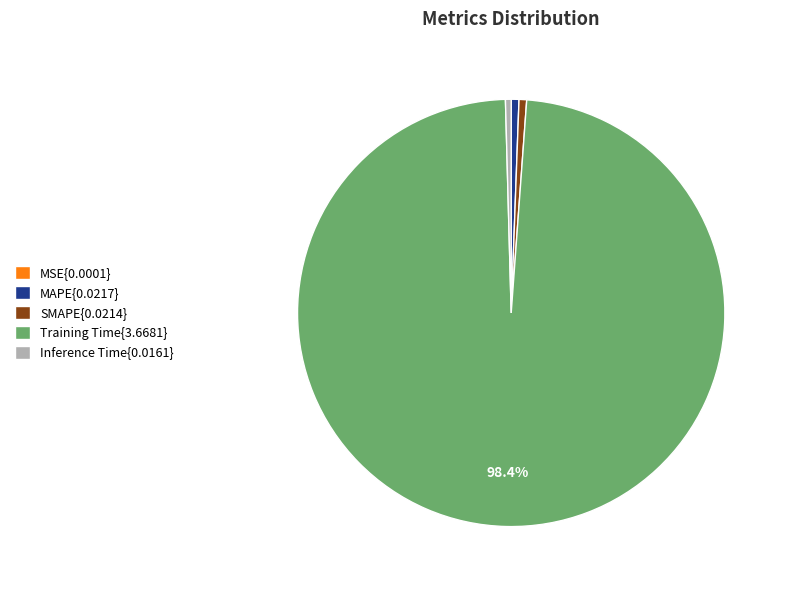

What is the largest slice in the pie chart?

Training Time{3.6681}